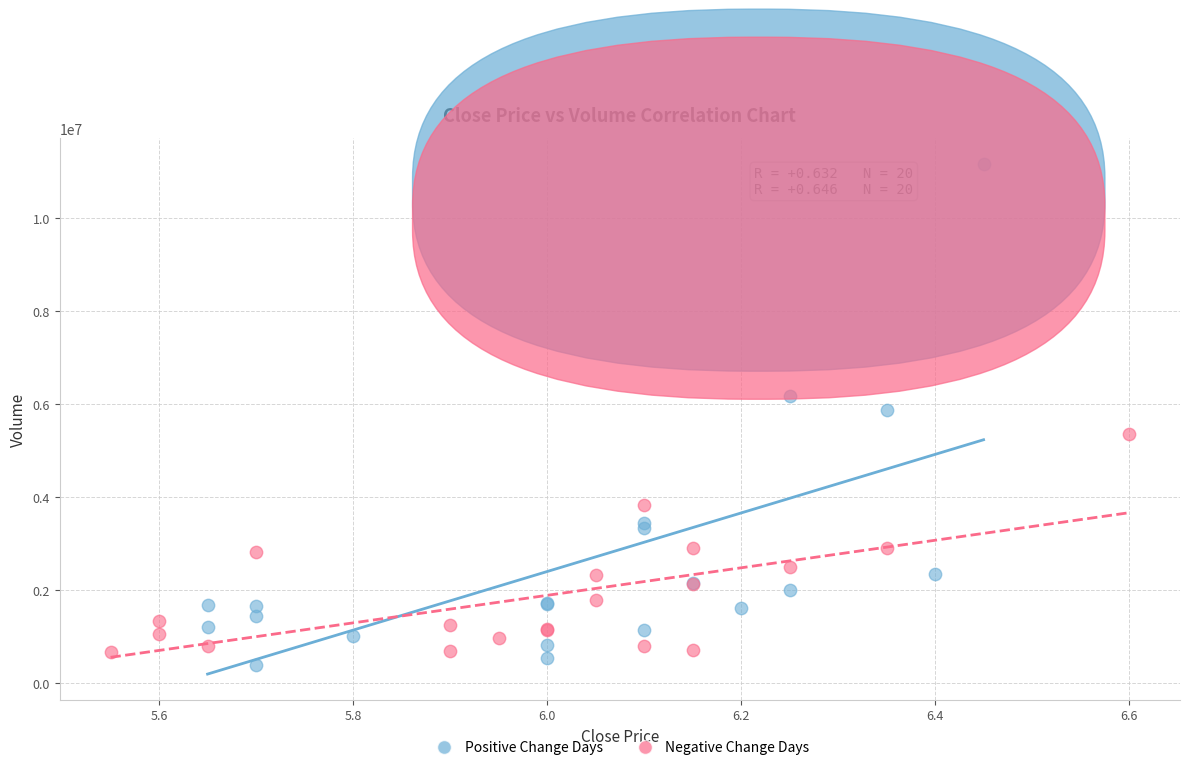

Which series reaches the minimum Y coordinate?

Positive Change Days